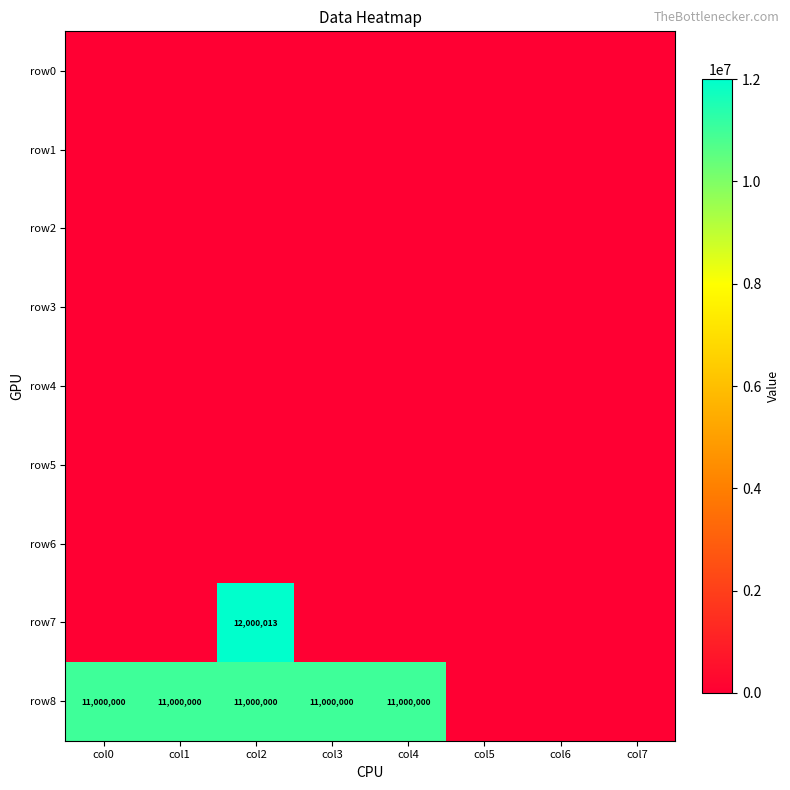

True or false: row8 has a value of 16568169 at col4.

False